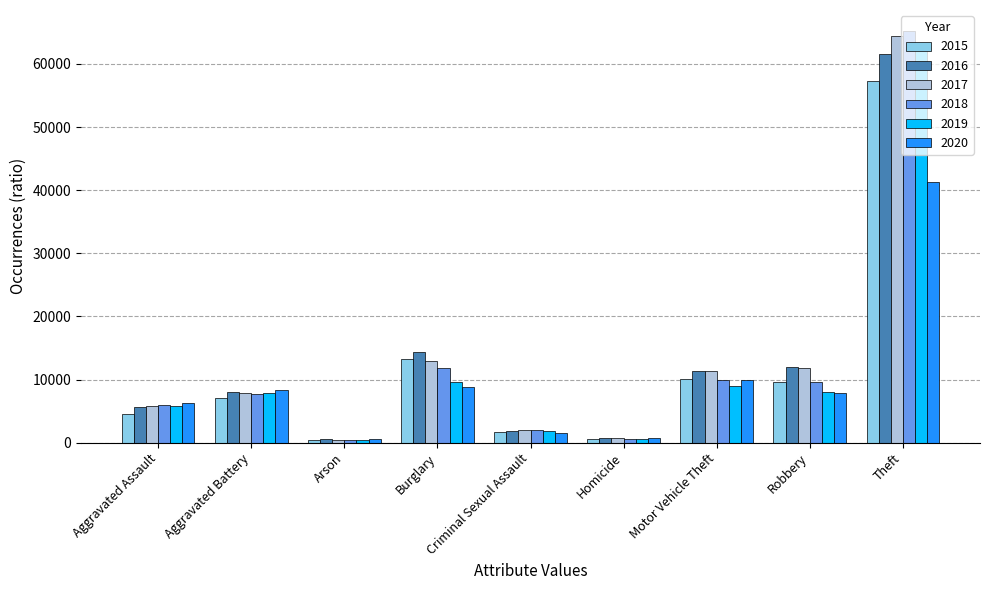

At which label does 2020 reach its peak?

Theft